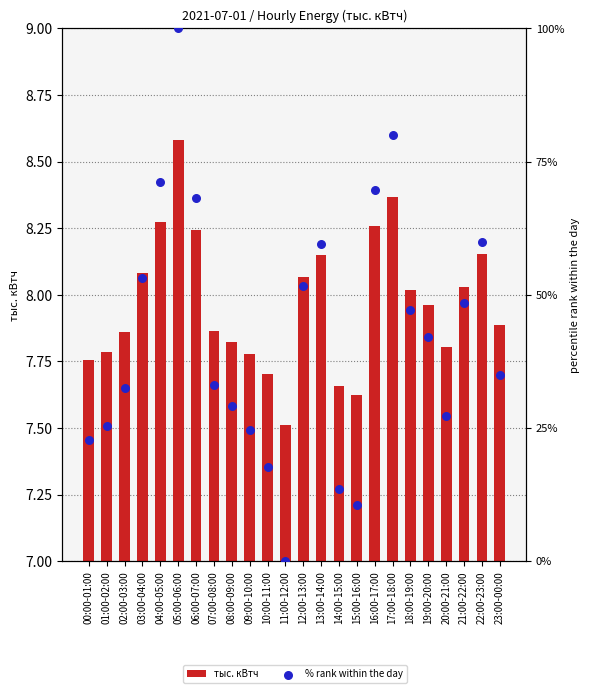

At which category is the sum across all series the highest?

05:00-06:00